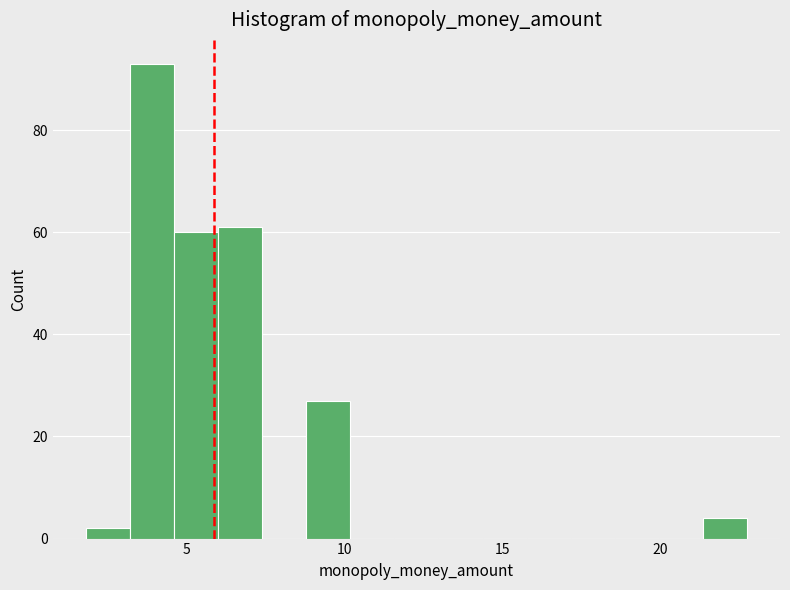

Read against the x-axis, roughly where is the centre of the tallest bar?

4.0